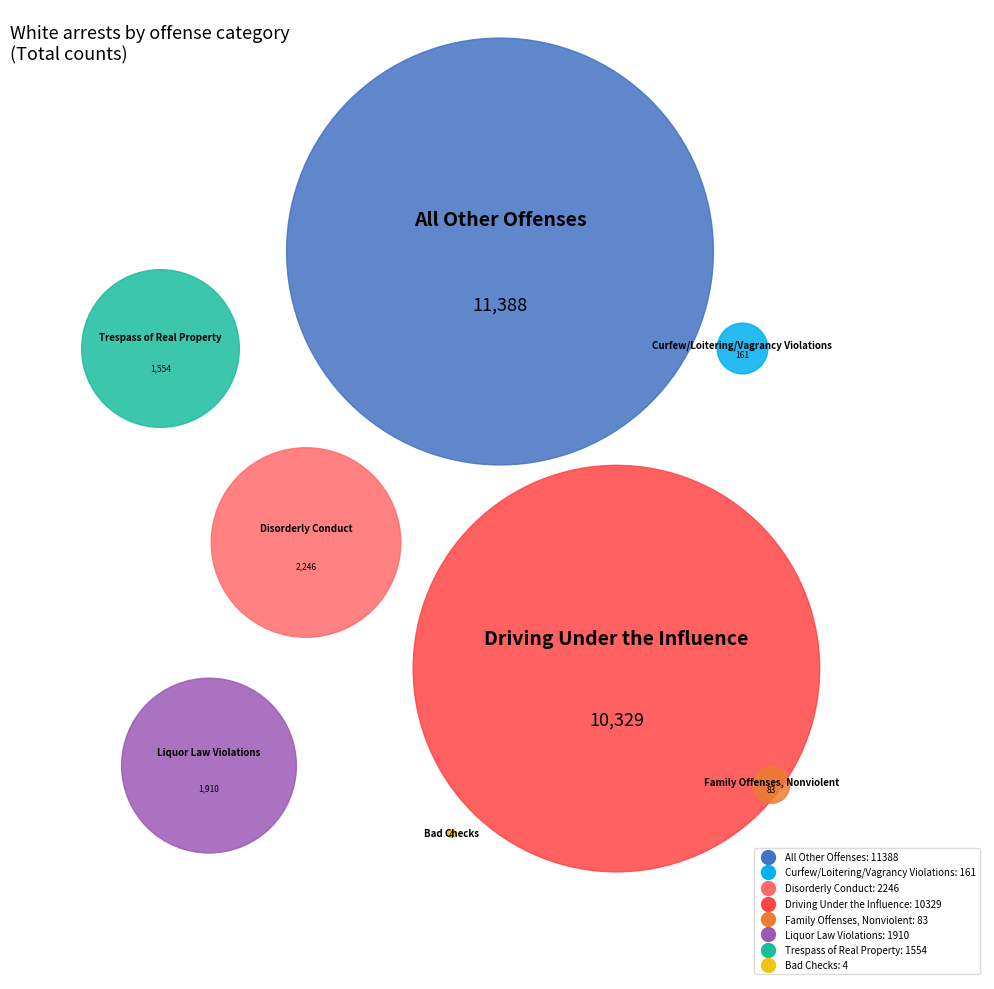

To the nearest percent, what is the difference between the Disorderly Conduct and Bad Checks slice percentages?

8%